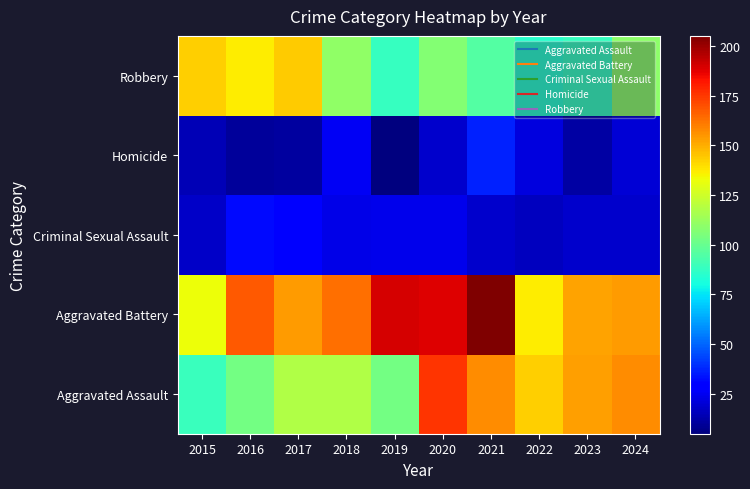

Count the number of data series in this chart.

5